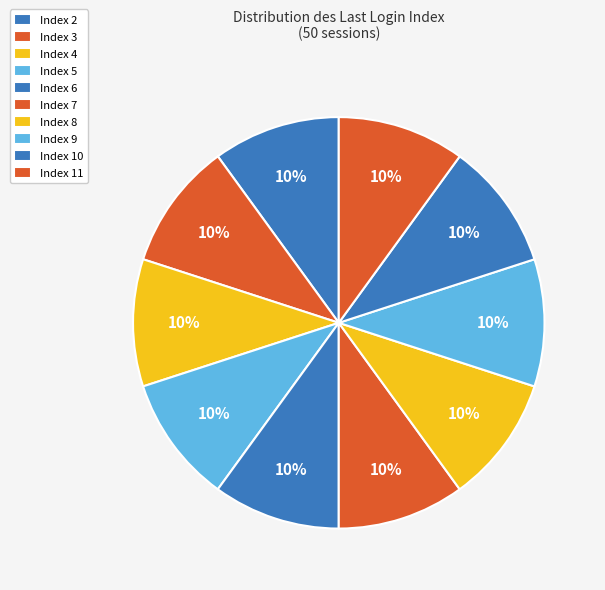

How many slices are in this pie chart?

10